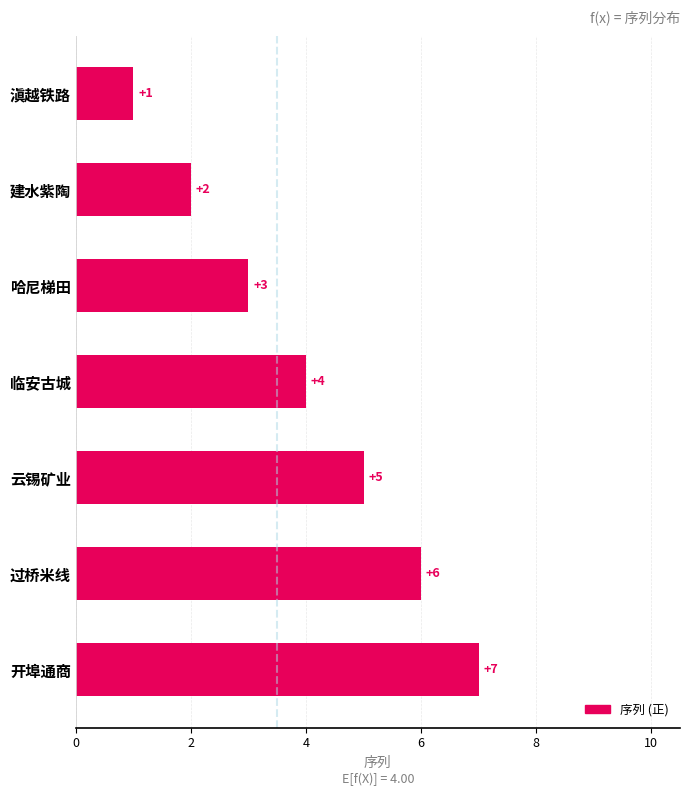

How many bars are there in total?

7